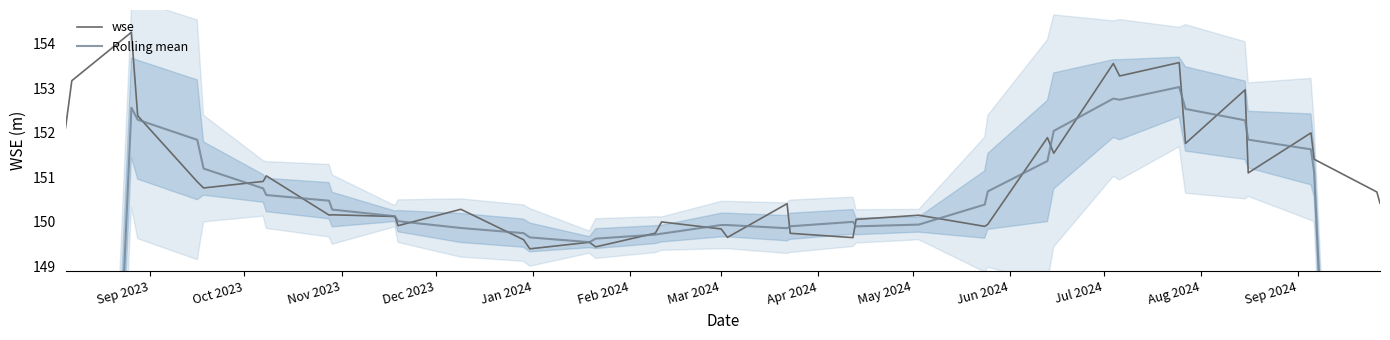

Rank the series by their average value, from lowest to highest.

Rolling mean, wse